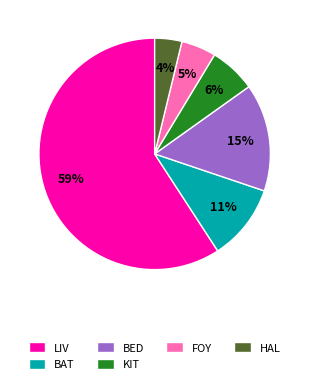

Is there any slice that represents more than half of the pie?

Yes